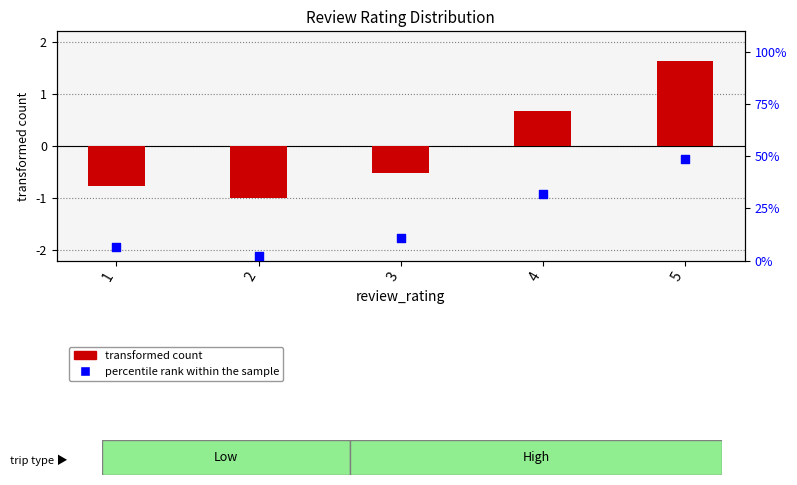

At how many categories does at least one series exceed 39?

1